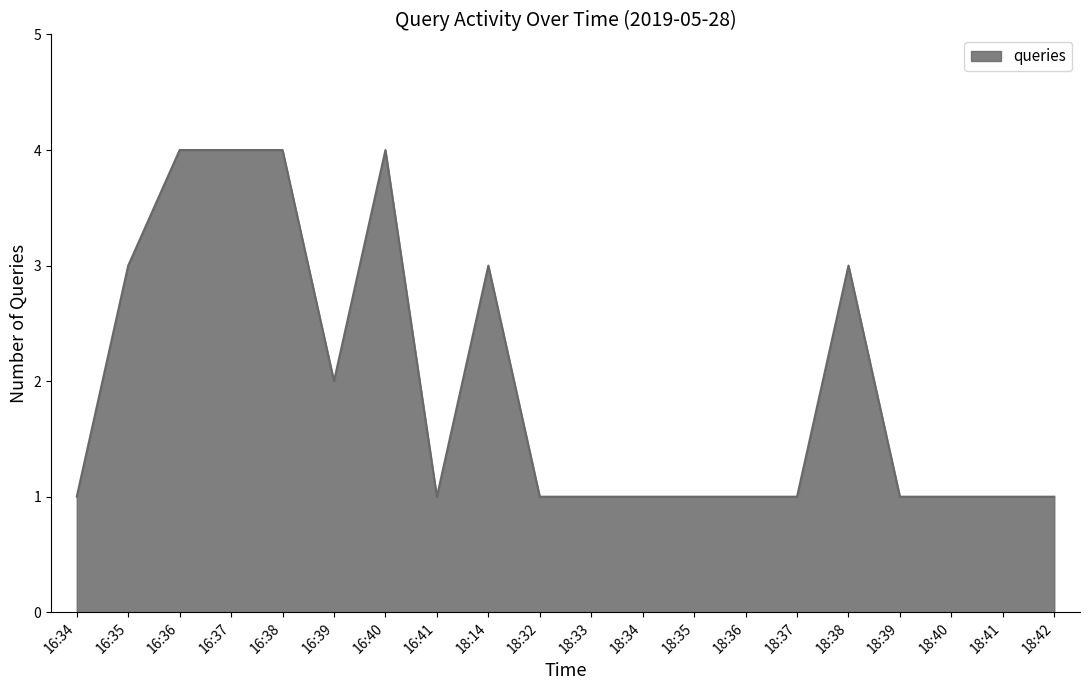

True or false: the data shows 1 at 18:37.

True